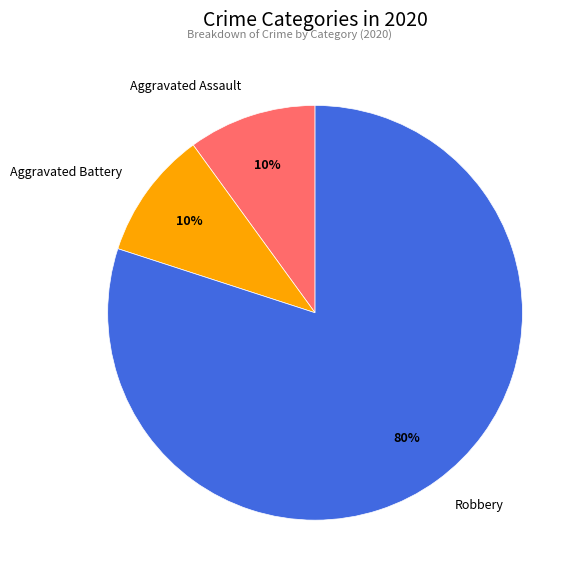

How many segments does this pie chart have?

3